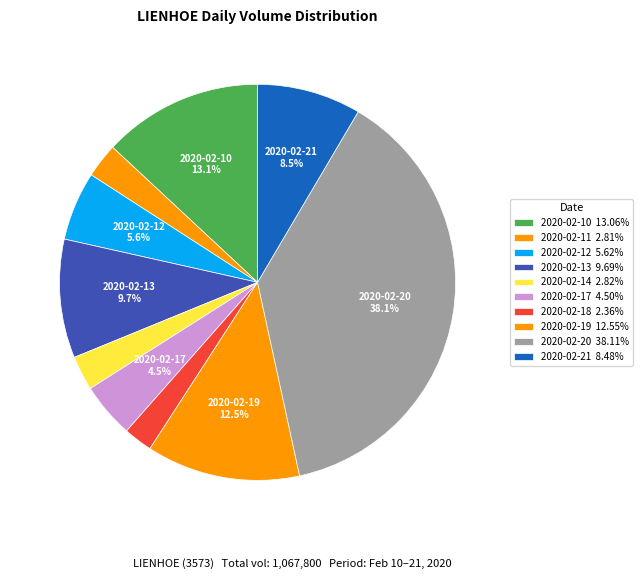

Which has a higher value, 2020-02-18 or 2020-02-20?

2020-02-20